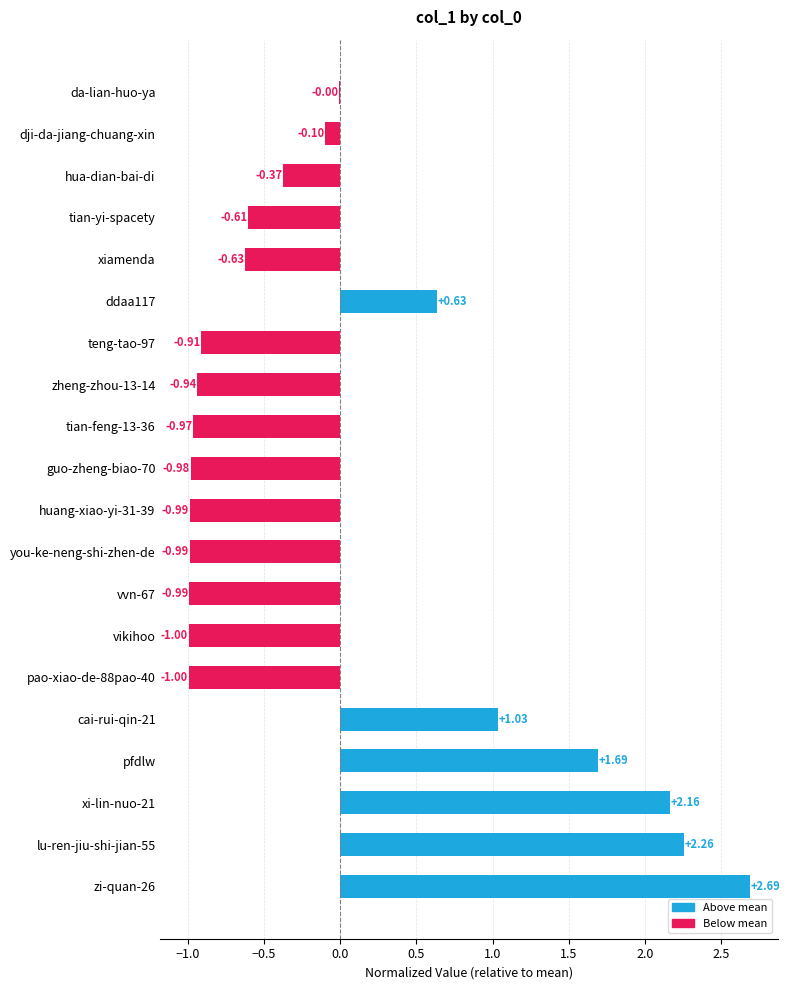

Are the bars horizontal?

Yes